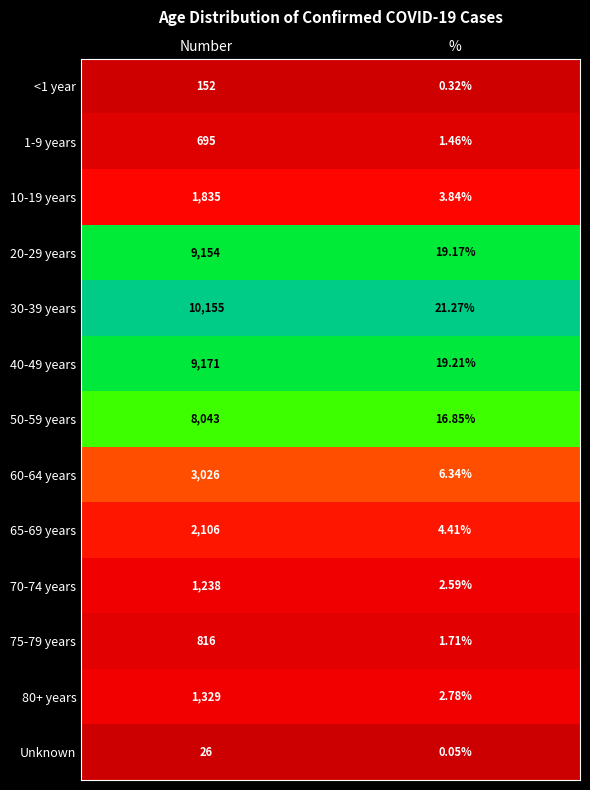

List the labels in order of 60-64 years value, largest first.

Number, %